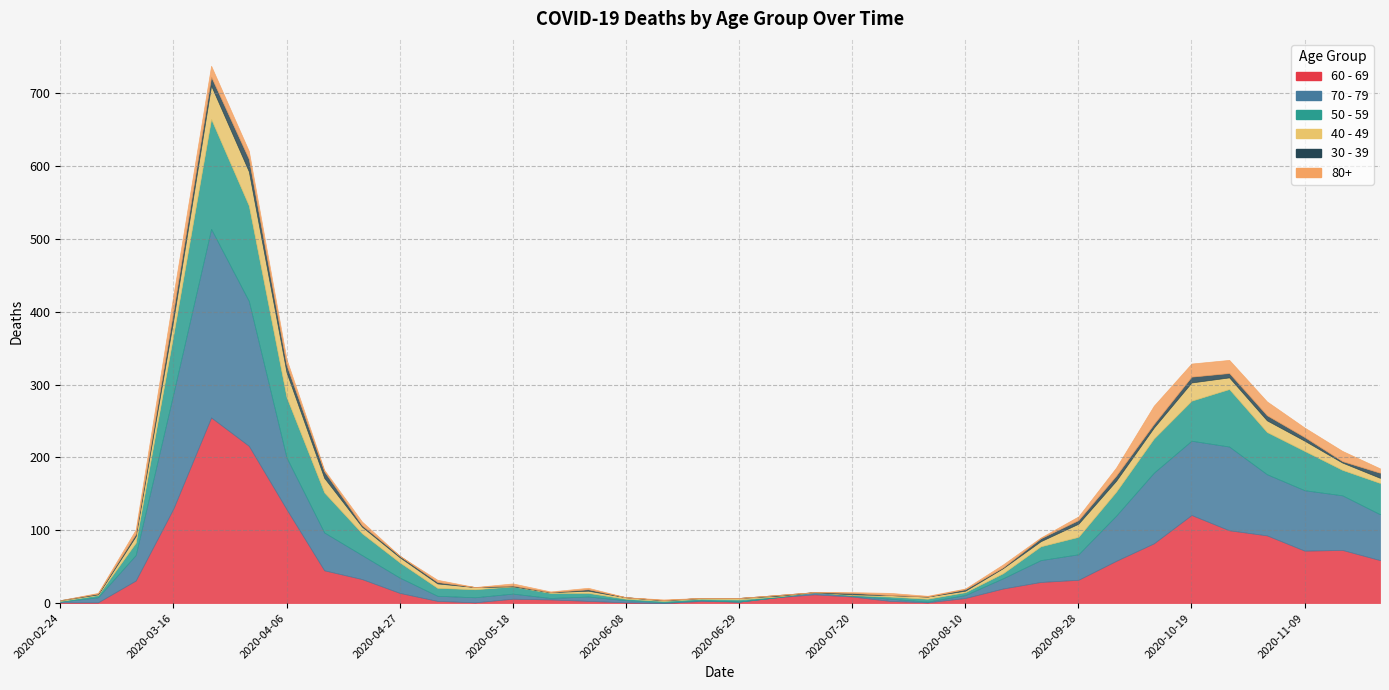

Does the chart have visible grid lines?

Yes